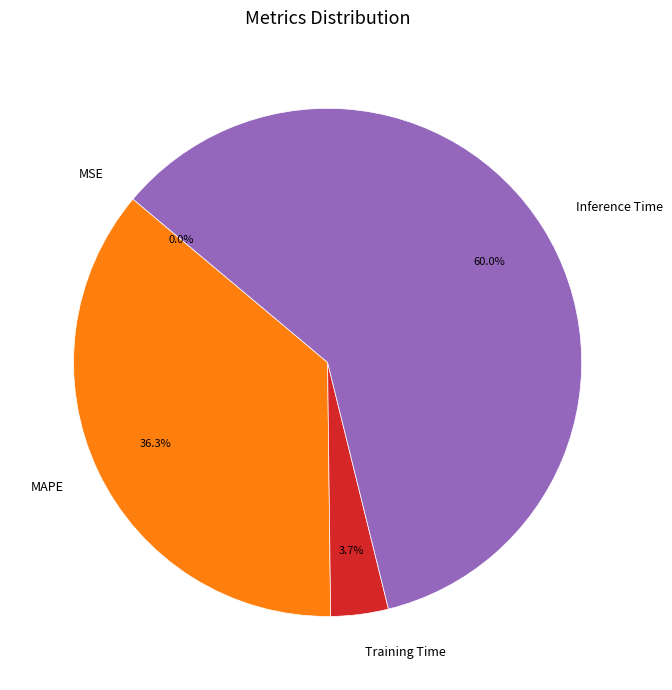

Does any single category account for the majority?

Yes